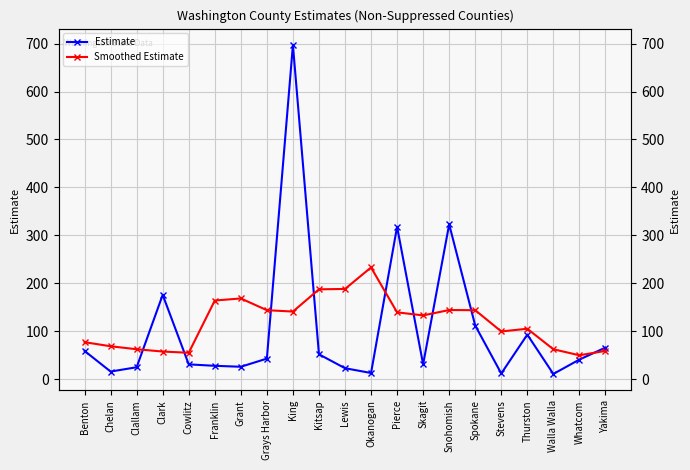

What is the greatest value displayed?

697.0